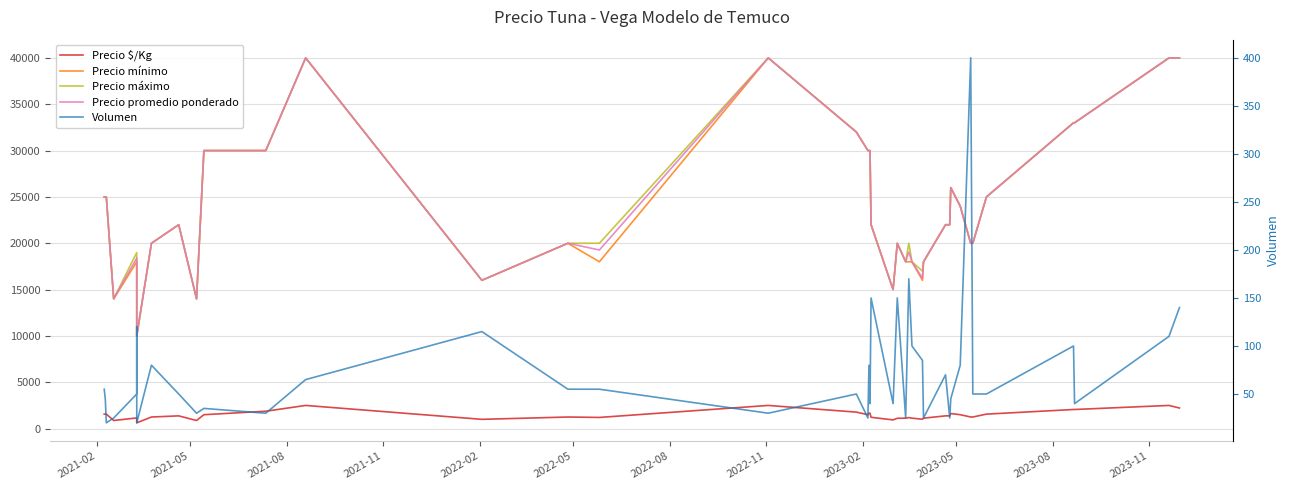

What is the difference between the maximum and minimum values in the Precio mínimo series?

30000